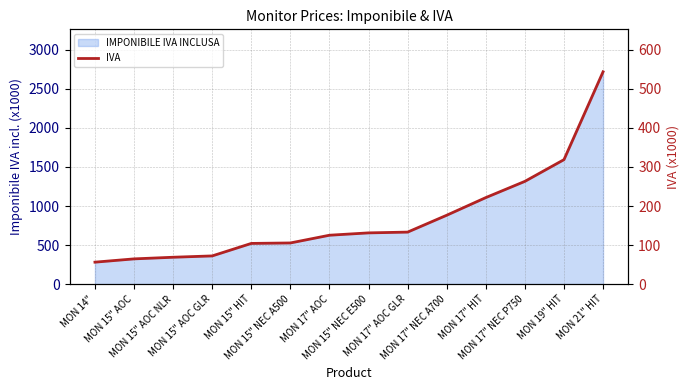

Approximately how many times larger is the value at MON 15" NEC E500 compared to MON 17" AOC GLR?

1.0